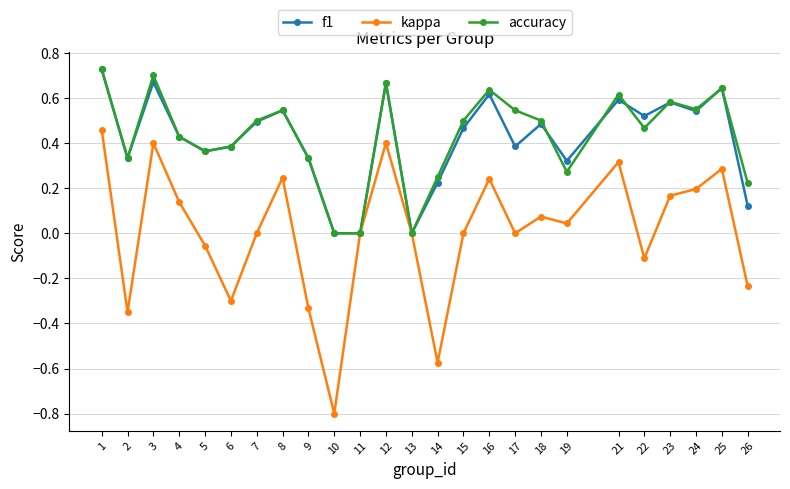

Is it true that kappa equals 0.0 at 7?

True